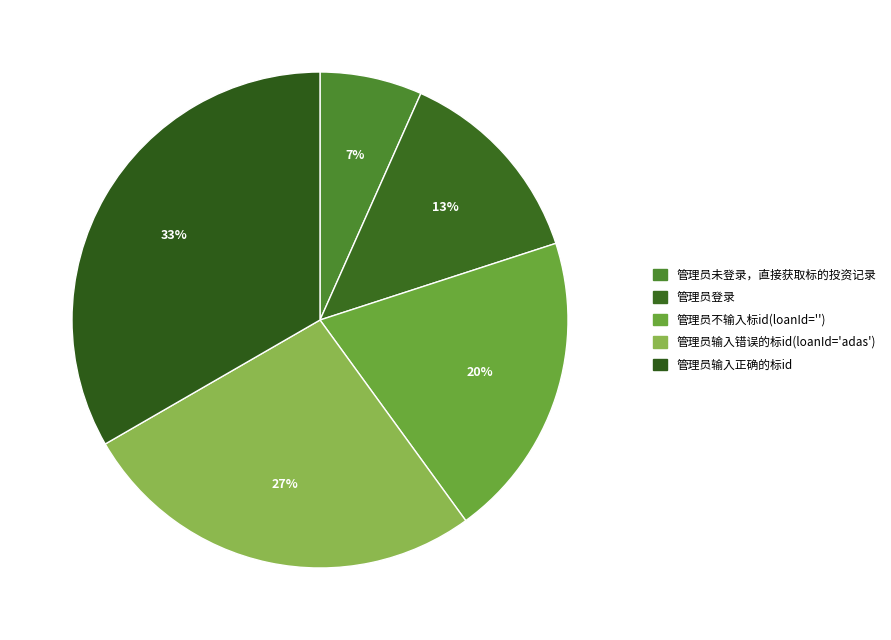

Rank the categories by value from lowest to highest.

管理员未登录，直接获取标的投资记录, 管理员登录, 管理员不输入标id(loanId=''), 管理员输入错误的标id(loanId='adas'), 管理员输入正确的标id